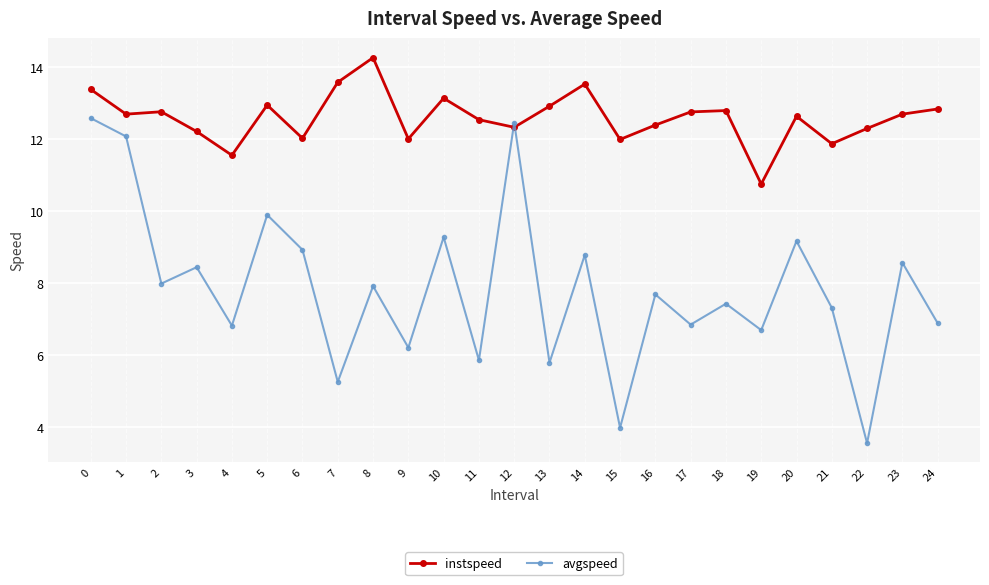

True or false: instspeed has a value of 13.5 at 14.

True